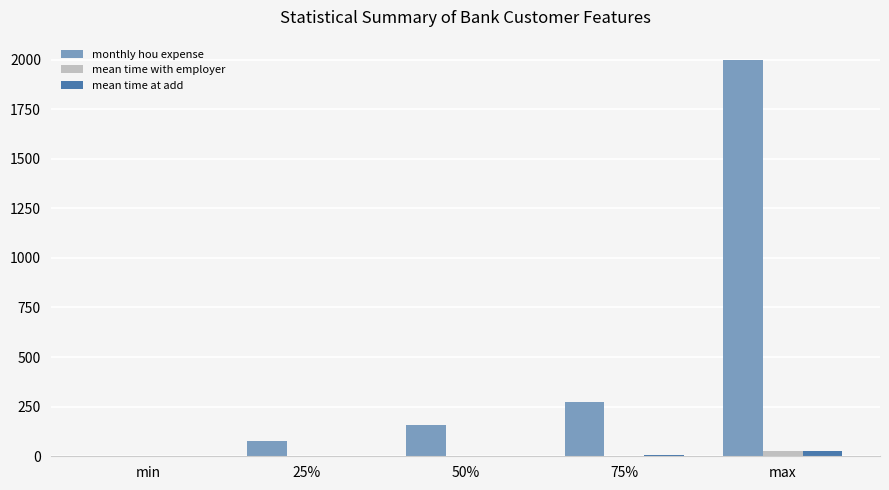

At which category is the sum across all series the highest?

max